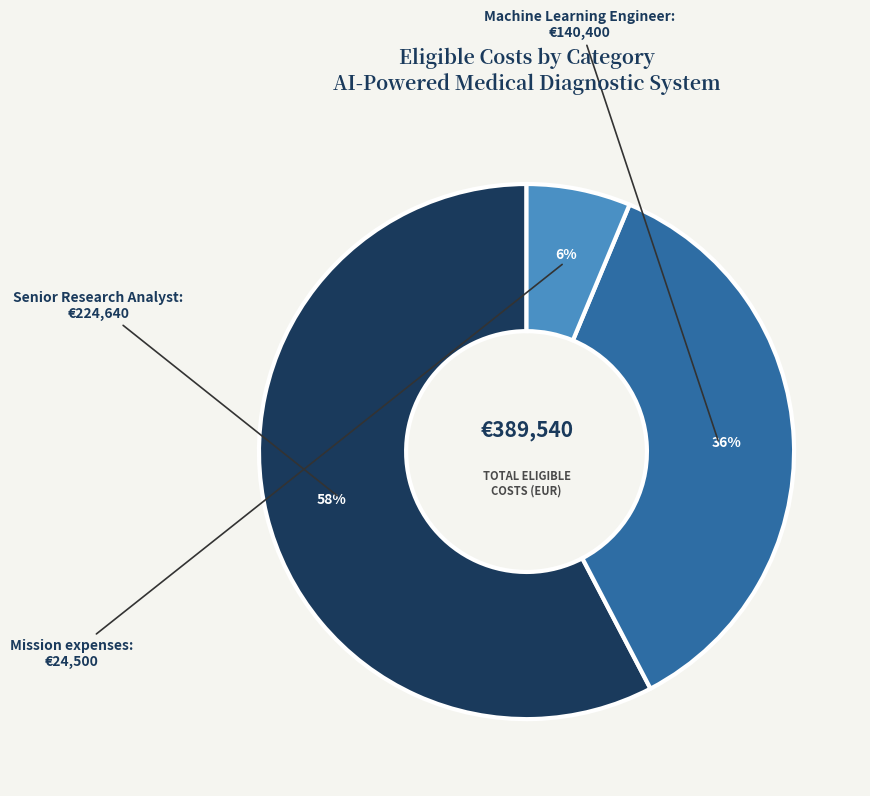

Does any single category account for the majority?

Yes